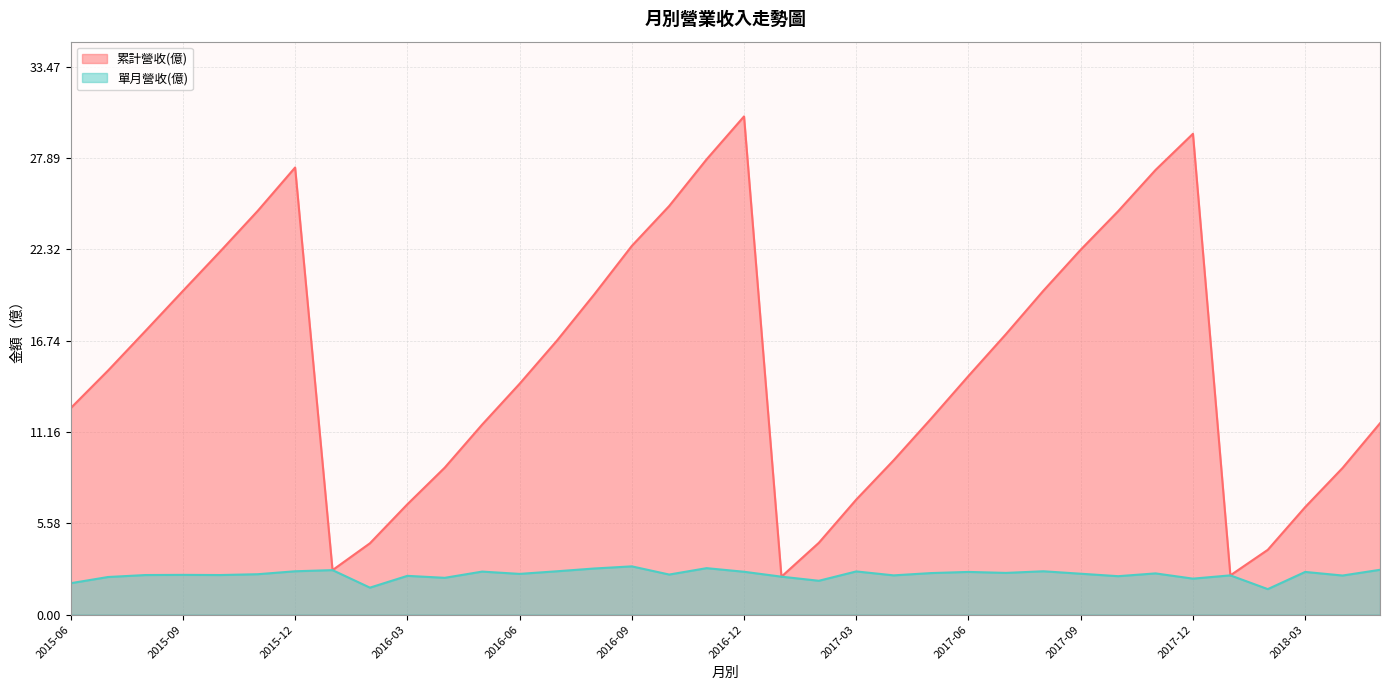

How many categories are shown in the chart?

36